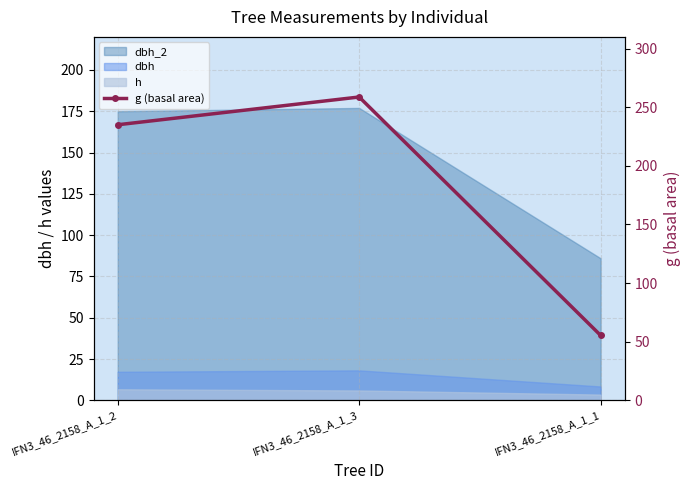

What is the label of the 1st point from the left?

IFN3_46_2158_A_1_2